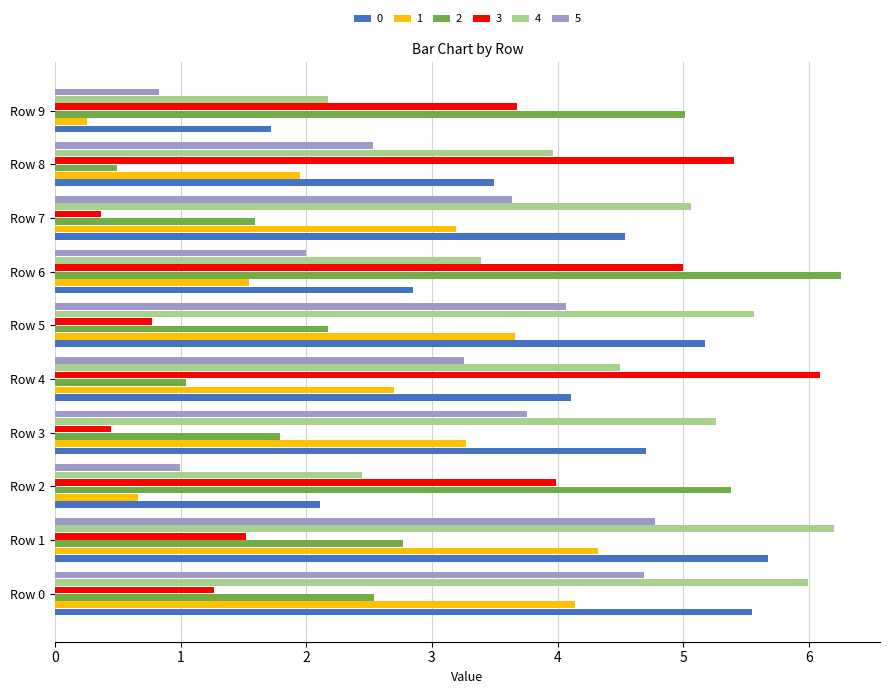

What is the spread (max minus min) of values at Row 0?

4.7